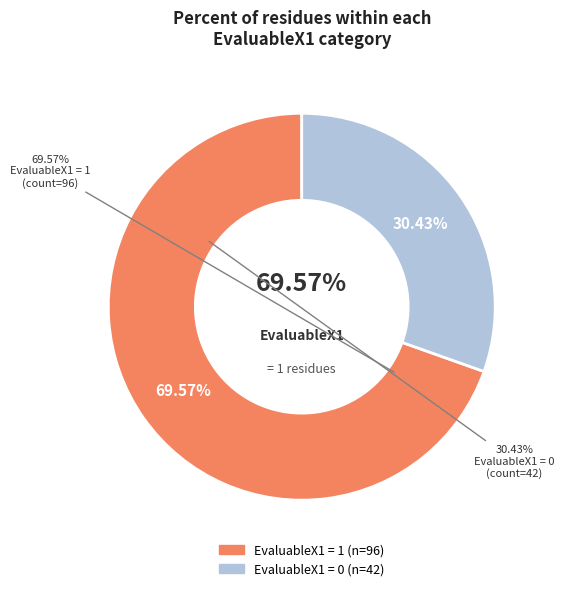

Which category has the biggest portion of the pie?

EvaluableX1 = 1